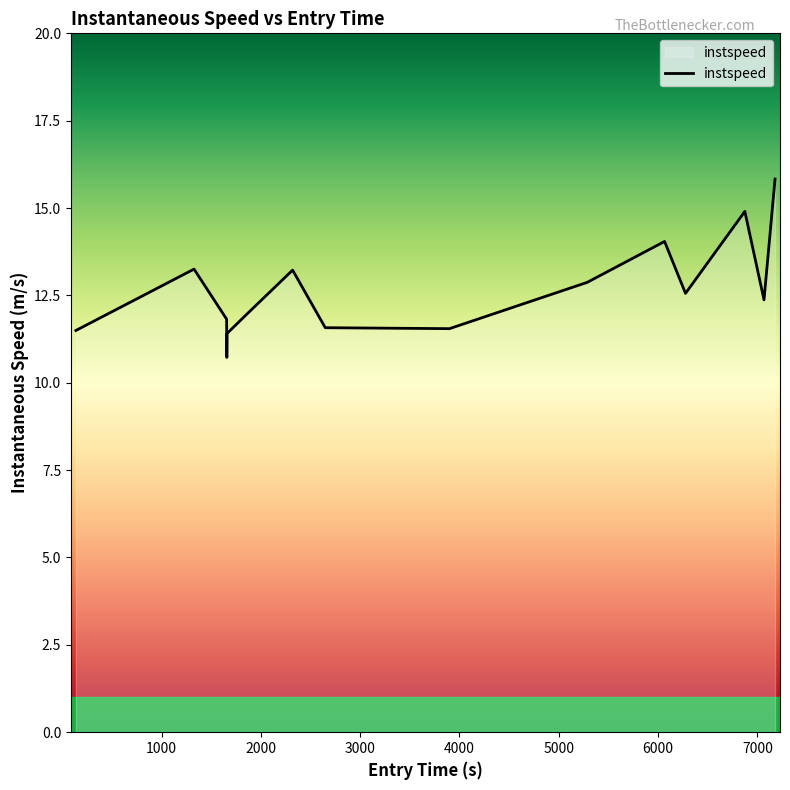

What is the difference between the second highest and second lowest values?

3.5